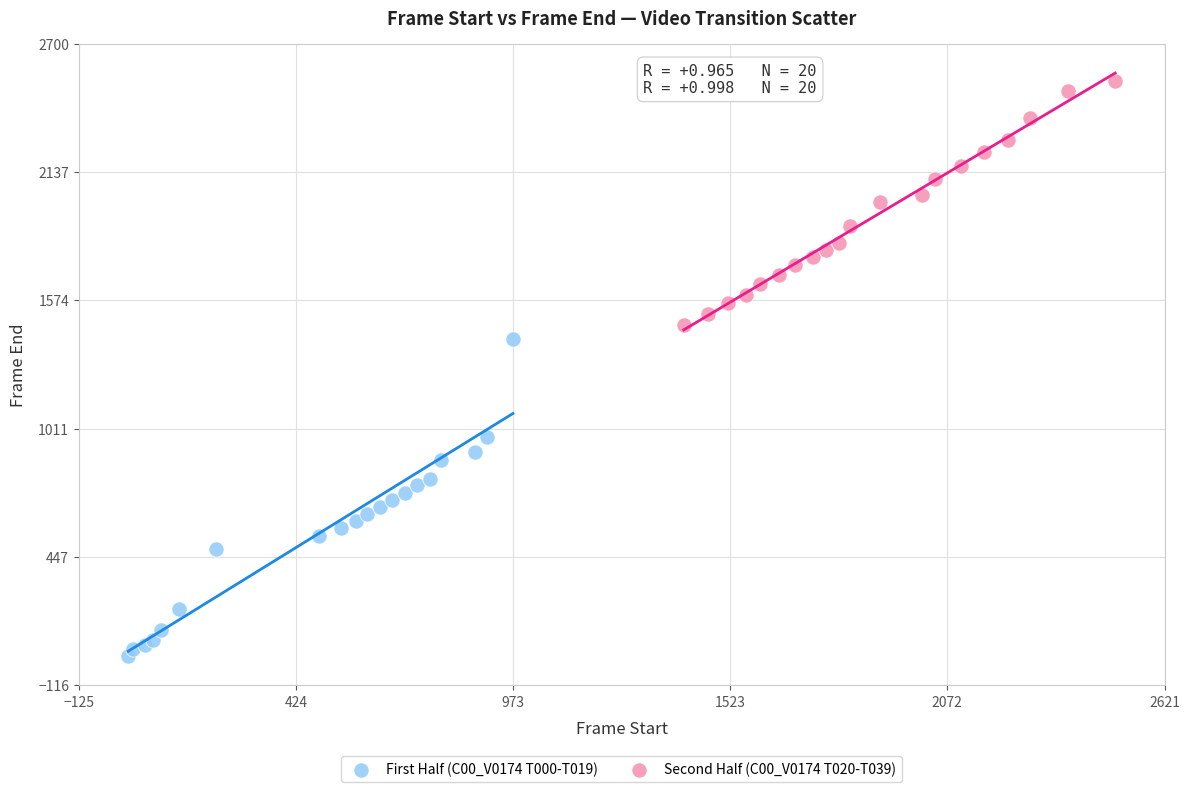

Which series contains the highest Y value?

Second Half (C00_V0174 T020-T039)